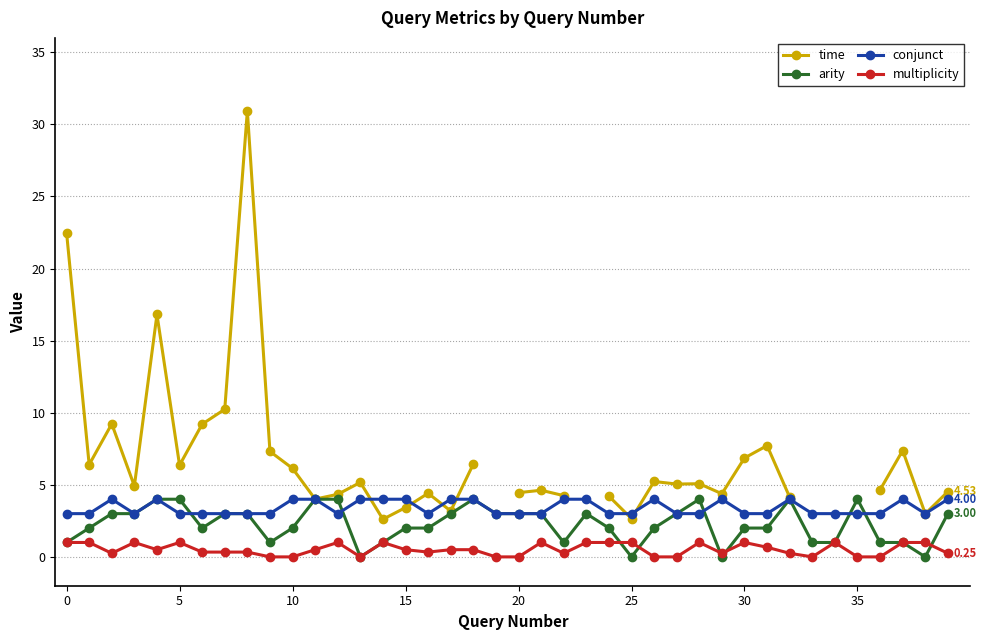

True or false: multiplicity has more than 1 points higher than both neighbors.

True